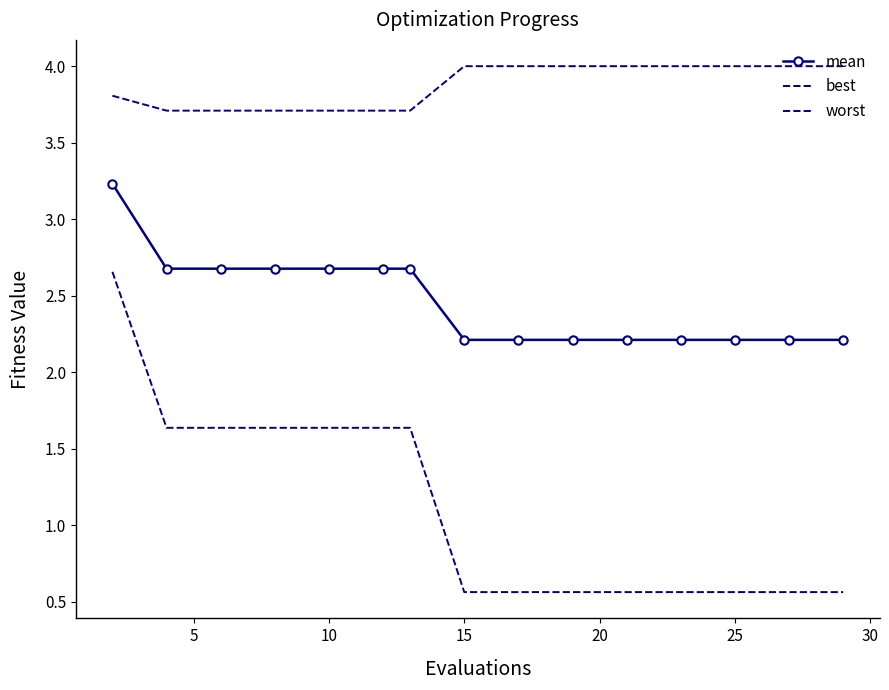

List the series in order of their overall mean, highest first.

worst, mean, best